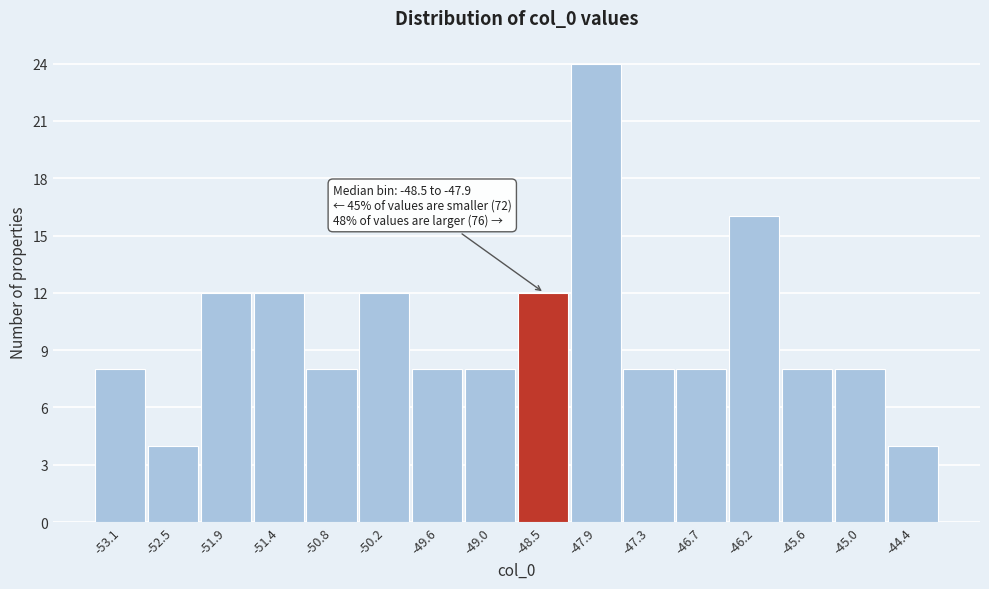

Reading left to right, what are all the values shown in this chart?

8	4	12	12	8	12	8	8	12	24	8	8	16	8	8	4